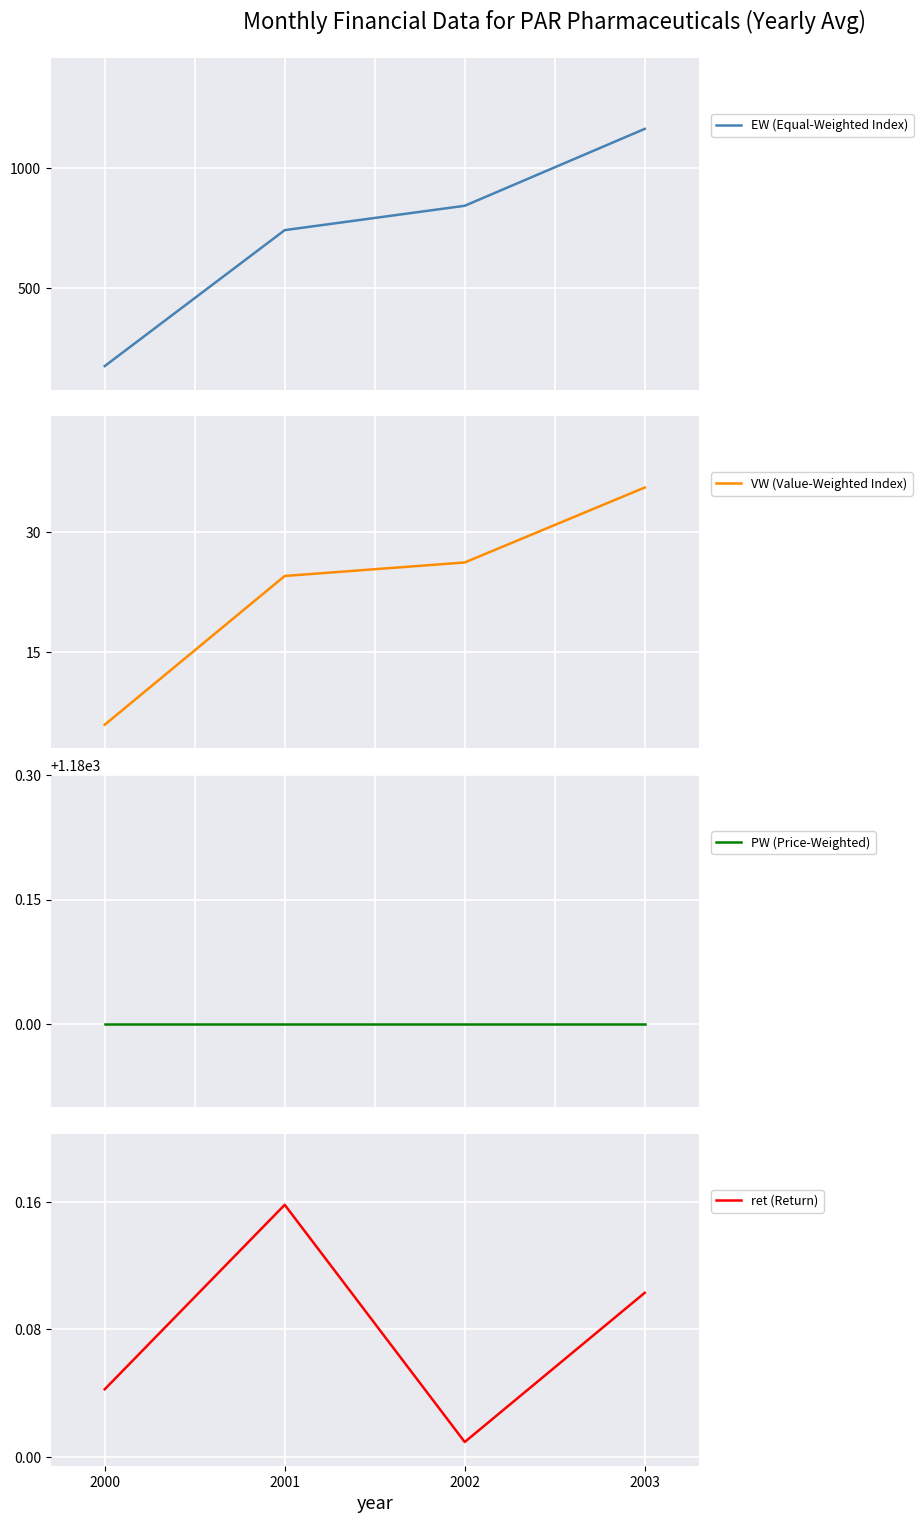

What is the difference between the highest and lowest values at 2003?

1179.9